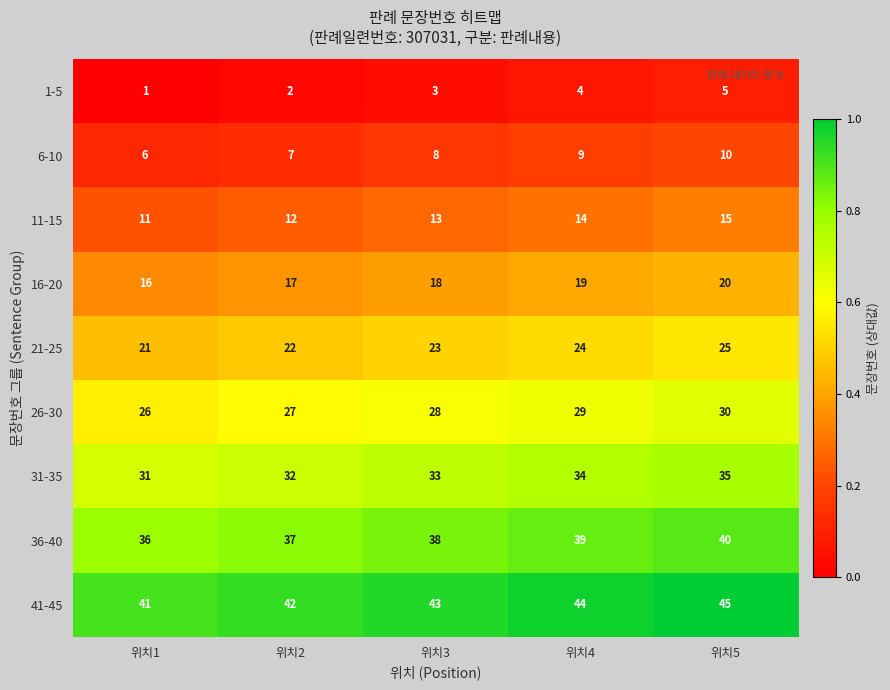

Count the 11-15 values in the range 12 to 14.

3